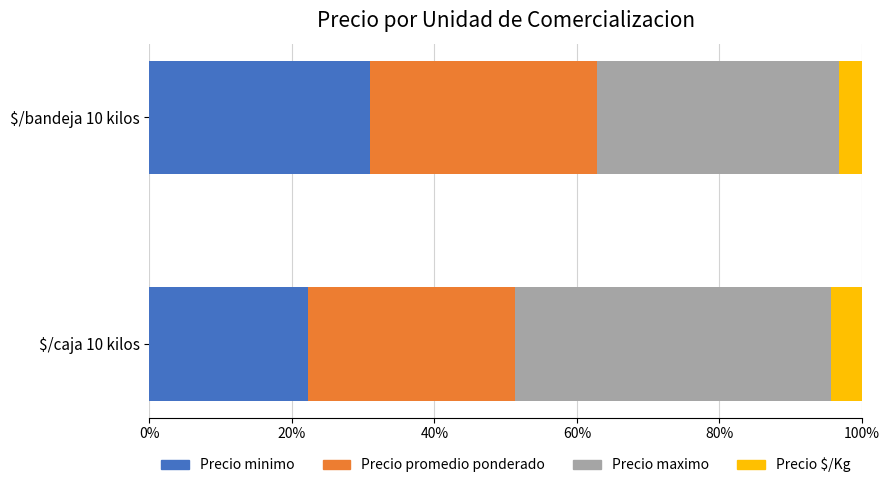

The Precio minimo series shows 22.2 at $/caja 10 kilos. True or false?

True